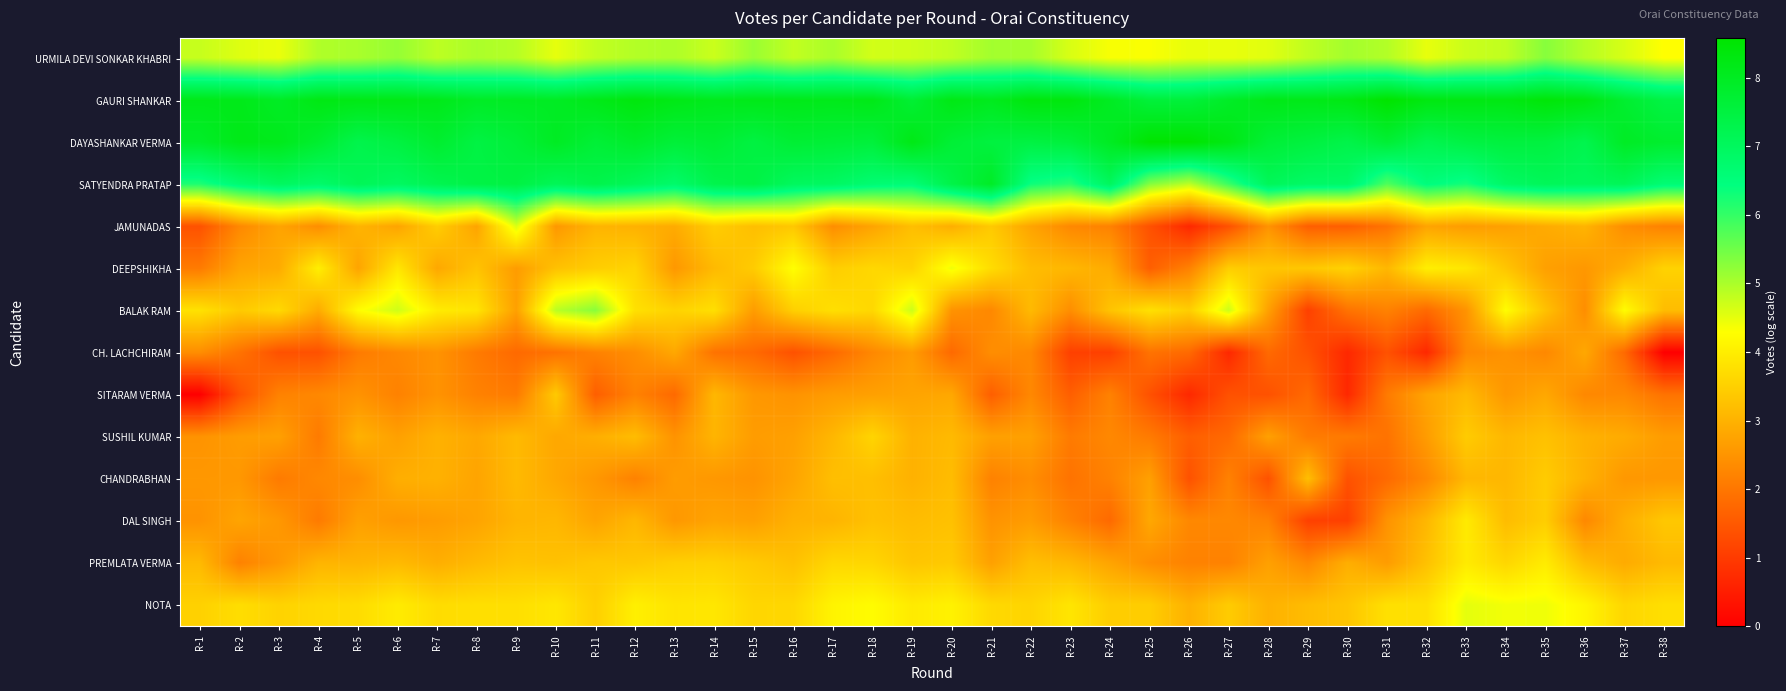

Reading left to right, list all the values displayed in this chart.

URMILA DEVI SONKAR KHABRI: R-1=4.8	R-2=4.6	R-3=4.5	R-4=5.0	R-5=5.0	R-6=5.2	R-7=4.9	R-8=5.0	R-9=4.9	R-10=4.5	R-11=4.8	R-12=4.9	R-13=5.0	R-14=4.7	R-15=5.1	R-16=4.8	R-17=5.0	R-18=4.7	R-19=4.7	R-20=4.8	R-21=5.1	R-22=5.0	R-23=4.6	R-24=4.4	R-25=4.3	R-26=4.5	R-27=4.5	R-28=4.5	R-29=4.8	R-30=5.1	R-31=4.9	R-32=4.5	R-33=4.7	R-34=4.8	R-35=5.3	R-36=4.9	R-37=4.6	R-38=4.3
GAURI SHANKAR: R-1=8.1	R-2=8.1	R-3=7.9	R-4=8.2	R-5=8.2	R-6=8.2	R-7=8.1	R-8=7.9	R-9=8.0	R-10=8.0	R-11=8.2	R-12=8.3	R-13=8.2	R-14=8.1	R-15=8.1	R-16=8.1	R-17=8.1	R-18=8.2	R-19=7.7	R-20=8.2	R-21=8.1	R-22=8.4	R-23=8.3	R-24=8.0	R-25=7.6	R-26=7.6	R-27=7.9	R-28=8.2	R-29=8.2	R-30=8.2	R-31=8.6	R-32=8.3	R-33=8.3	R-34=8.2	R-35=8.4	R-36=8.3	R-37=7.8	R-38=7.4
DAYASHANKAR VERMA: R-1=7.9	R-2=8.2	R-3=8.1	R-4=7.8	R-5=7.3	R-6=7.5	R-7=7.8	R-8=7.4	R-9=7.6	R-10=8.0	R-11=7.6	R-12=7.8	R-13=7.6	R-14=7.7	R-15=7.5	R-16=7.7	R-17=7.6	R-18=7.6	R-19=8.2	R-20=7.7	R-21=7.5	R-22=7.4	R-23=7.6	R-24=8.0	R-25=8.6	R-26=8.6	R-27=8.2	R-28=7.6	R-29=7.5	R-30=7.3	R-31=7.7	R-32=7.2	R-33=7.4	R-34=7.5	R-35=7.5	R-36=7.3	R-37=7.9	R-38=7.8
SATYENDRA PRATAP: R-1=6.2	R-2=6.7	R-3=7.0	R-4=6.8	R-5=7.1	R-6=6.9	R-7=7.2	R-8=7.4	R-9=7.4	R-10=7.1	R-11=7.3	R-12=7.1	R-13=6.8	R-14=7.3	R-15=7.4	R-16=7.0	R-17=6.9	R-18=6.7	R-19=6.6	R-20=7.3	R-21=7.9	R-22=6.3	R-23=6.1	R-24=7.0	R-25=5.3	R-26=4.8	R-27=5.9	R-28=7.1	R-29=6.9	R-30=6.8	R-31=5.8	R-32=6.5	R-33=6.3	R-34=6.9	R-35=7.1	R-36=7.0	R-37=7.1	R-38=6.6
JAMUNADAS: R-1=1.4	R-2=2.3	R-3=2.8	R-4=2.4	R-5=3.0	R-6=2.8	R-7=3.5	R-8=2.8	R-9=4.6	R-10=2.6	R-11=3.0	R-12=3.0	R-13=2.9	R-14=3.5	R-15=3.2	R-16=3.4	R-17=2.4	R-18=2.8	R-19=3.2	R-20=2.9	R-21=3.4	R-22=2.8	R-23=2.3	R-24=2.2	R-25=1.4	R-26=0.7	R-27=1.4	R-28=2.5	R-29=1.6	R-30=1.6	R-31=1.9	R-32=2.8	R-33=2.6	R-34=2.7	R-35=2.9	R-36=3.0	R-37=2.4	R-38=2.2
DEEPSHIKHA: R-1=2.1	R-2=2.8	R-3=2.9	R-4=4.0	R-5=2.8	R-6=3.9	R-7=2.8	R-8=3.3	R-9=2.6	R-10=3.3	R-11=3.5	R-12=3.6	R-13=2.6	R-14=3.1	R-15=3.4	R-16=4.3	R-17=3.5	R-18=3.6	R-19=3.6	R-20=4.4	R-21=3.7	R-22=3.2	R-23=3.1	R-24=2.9	R-25=1.6	R-26=2.2	R-27=3.5	R-28=3.3	R-29=3.4	R-30=3.6	R-31=3.1	R-32=4.0	R-33=3.9	R-34=3.3	R-35=2.7	R-36=2.6	R-37=2.9	R-38=3.6
BALAK RAM: R-1=3.8	R-2=3.4	R-3=3.7	R-4=2.9	R-5=4.2	R-6=4.7	R-7=4.0	R-8=3.9	R-9=2.7	R-10=4.9	R-11=5.3	R-12=3.8	R-13=3.6	R-14=3.8	R-15=2.6	R-16=3.5	R-17=3.8	R-18=3.6	R-19=4.7	R-20=2.5	R-21=2.3	R-22=3.1	R-23=2.4	R-24=3.3	R-25=3.8	R-26=3.5	R-27=4.7	R-28=2.7	R-29=1.1	R-30=1.9	R-31=2.2	R-32=1.8	R-33=2.5	R-34=4.3	R-35=3.3	R-36=2.4	R-37=4.2	R-38=3.2
CH. LACHCHIRAM: R-1=2.4	R-2=1.9	R-3=1.4	R-4=1.4	R-5=2.1	R-6=2.3	R-7=2.5	R-8=2.1	R-9=1.8	R-10=1.9	R-11=2.2	R-12=2.4	R-13=2.8	R-14=1.9	R-15=1.8	R-16=1.4	R-17=1.8	R-18=2.3	R-19=2.6	R-20=1.8	R-21=2.4	R-22=2.3	R-23=1.1	R-24=1.1	R-25=1.9	R-26=1.8	R-27=0.7	R-28=1.8	R-29=1.4	R-30=0.7	R-31=1.4	R-32=0.7	R-33=2.3	R-34=2.5	R-35=2.3	R-36=2.8	R-37=1.8	R-38=0.0
SITARAM VERMA: R-1=0.0	R-2=1.4	R-3=2.2	R-4=2.3	R-5=2.5	R-6=2.2	R-7=2.5	R-8=2.2	R-9=2.1	R-10=3.4	R-11=1.6	R-12=2.2	R-13=1.8	R-14=3.1	R-15=2.6	R-16=2.5	R-17=2.6	R-18=2.7	R-19=2.8	R-20=2.8	R-21=1.6	R-22=2.3	R-23=1.6	R-24=2.2	R-25=1.4	R-26=0.7	R-27=1.4	R-28=1.4	R-29=1.8	R-30=0.7	R-31=2.1	R-32=2.8	R-33=3.1	R-34=2.6	R-35=2.8	R-36=2.3	R-37=2.3	R-38=1.9
SUSHIL KUMAR: R-1=2.5	R-2=2.6	R-3=2.7	R-4=2.1	R-5=3.0	R-6=2.7	R-7=3.0	R-8=2.8	R-9=3.1	R-10=2.8	R-11=2.9	R-12=3.2	R-13=2.5	R-14=3.0	R-15=2.6	R-16=2.7	R-17=3.1	R-18=3.6	R-19=3.0	R-20=3.1	R-21=2.7	R-22=2.7	R-23=2.1	R-24=2.3	R-25=2.1	R-26=1.6	R-27=1.8	R-28=2.7	R-29=2.1	R-30=2.1	R-31=1.9	R-32=2.6	R-33=3.4	R-34=3.1	R-35=3.3	R-36=3.0	R-37=2.9	R-38=2.6
CHANDRABHAN: R-1=2.6	R-2=2.6	R-3=2.1	R-4=2.3	R-5=2.4	R-6=2.9	R-7=3.0	R-8=2.8	R-9=3.1	R-10=2.8	R-11=2.6	R-12=2.2	R-13=2.6	R-14=2.6	R-15=2.5	R-16=2.8	R-17=3.2	R-18=3.2	R-19=3.0	R-20=3.2	R-21=2.2	R-22=2.4	R-23=1.9	R-24=2.2	R-25=2.7	R-26=1.4	R-27=2.2	R-28=1.4	R-29=3.2	R-30=1.4	R-31=1.8	R-32=2.3	R-33=3.1	R-34=3.1	R-35=3.4	R-36=3.0	R-37=2.6	R-38=2.6
DAL SINGH: R-1=2.5	R-2=2.8	R-3=2.6	R-4=2.1	R-5=2.7	R-6=2.6	R-7=2.6	R-8=2.8	R-9=3.0	R-10=3.1	R-11=2.8	R-12=3.1	R-13=2.6	R-14=2.8	R-15=2.7	R-16=3.0	R-17=3.0	R-18=3.3	R-19=3.2	R-20=3.3	R-21=2.5	R-22=2.6	R-23=2.2	R-24=1.8	R-25=2.8	R-26=2.3	R-27=2.3	R-28=2.2	R-29=1.1	R-30=1.1	R-31=2.5	R-32=3.1	R-33=4.0	R-34=3.2	R-35=3.5	R-36=2.3	R-37=2.9	R-38=3.4
PREMLATA VERMA: R-1=3.1	R-2=2.2	R-3=2.6	R-4=3.0	R-5=3.0	R-6=3.1	R-7=2.9	R-8=3.1	R-9=3.3	R-10=3.3	R-11=3.4	R-12=3.4	R-13=3.5	R-14=3.5	R-15=3.4	R-16=3.3	R-17=3.6	R-18=3.6	R-19=3.3	R-20=3.4	R-21=2.7	R-22=3.2	R-23=3.1	R-24=2.8	R-25=2.4	R-26=2.2	R-27=2.2	R-28=2.7	R-29=2.3	R-30=2.9	R-31=2.6	R-32=3.3	R-33=4.0	R-34=3.6	R-35=4.0	R-36=3.2	R-37=2.9	R-38=3.1
NOTA: R-1=3.5	R-2=3.7	R-3=3.6	R-4=3.7	R-5=3.7	R-6=4.0	R-7=3.7	R-8=3.8	R-9=3.8	R-10=3.9	R-11=3.5	R-12=4.0	R-13=3.9	R-14=3.9	R-15=3.6	R-16=3.6	R-17=4.1	R-18=4.2	R-19=4.0	R-20=4.1	R-21=3.7	R-22=3.6	R-23=3.9	R-24=3.5	R-25=3.5	R-26=3.0	R-27=3.4	R-28=3.0	R-29=3.2	R-30=3.3	R-31=3.8	R-32=3.8	R-33=4.5	R-34=4.4	R-35=4.4	R-36=4.1	R-37=3.6	R-38=3.8